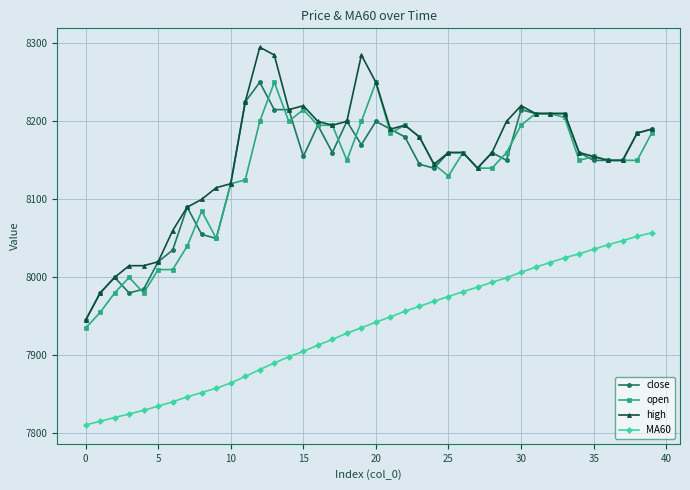

True or false: high has more than 2 interior local peaks.

True